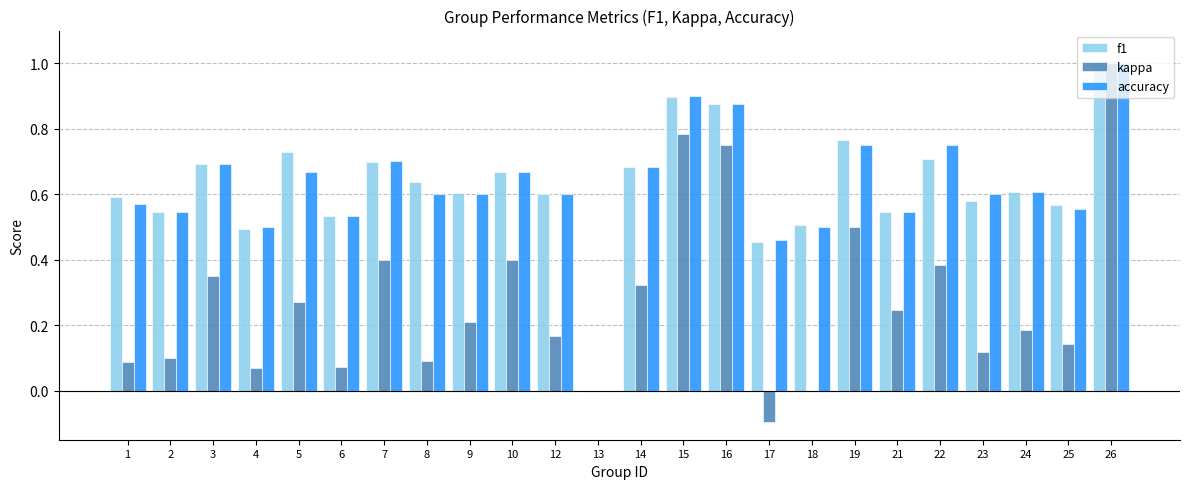

What is the sum of all f1 values?

15.0